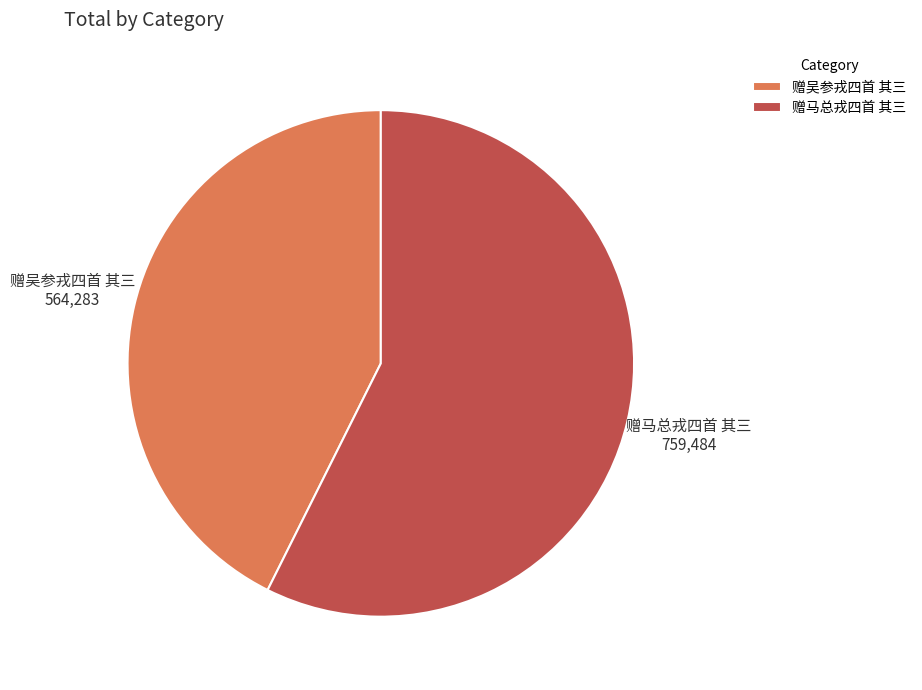

How many segments does this pie chart have?

2